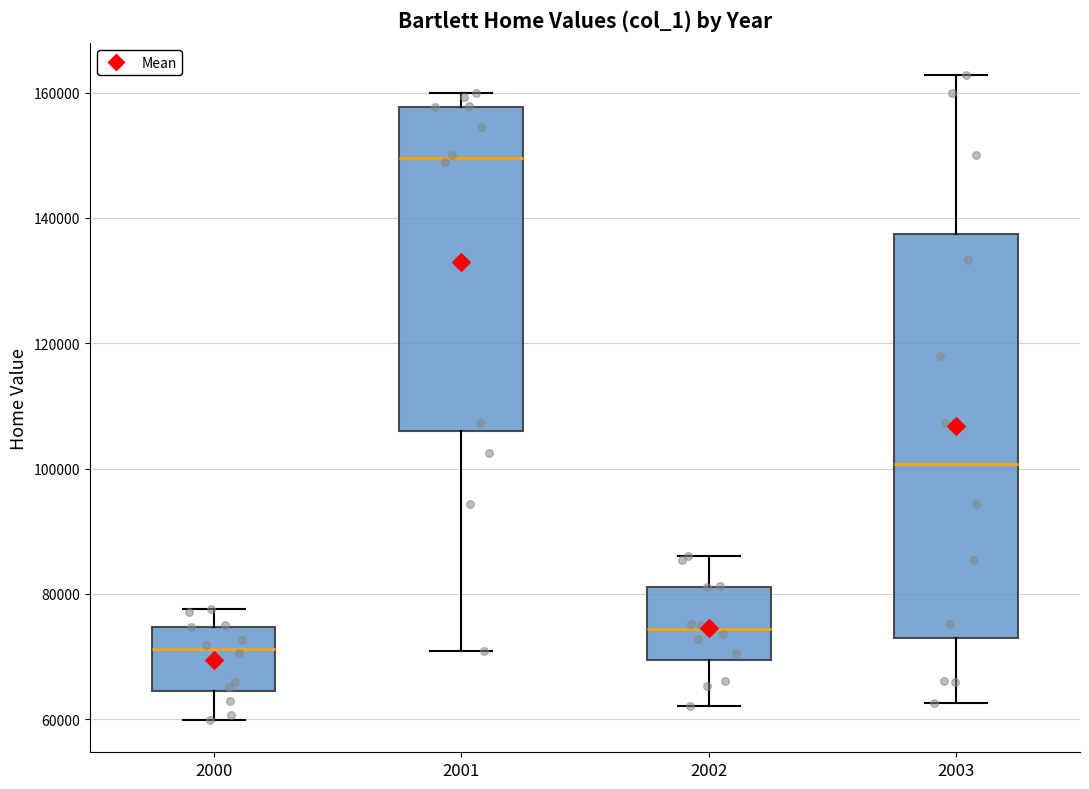

Which box is the tallest, from its lower edge to its upper edge?

2003